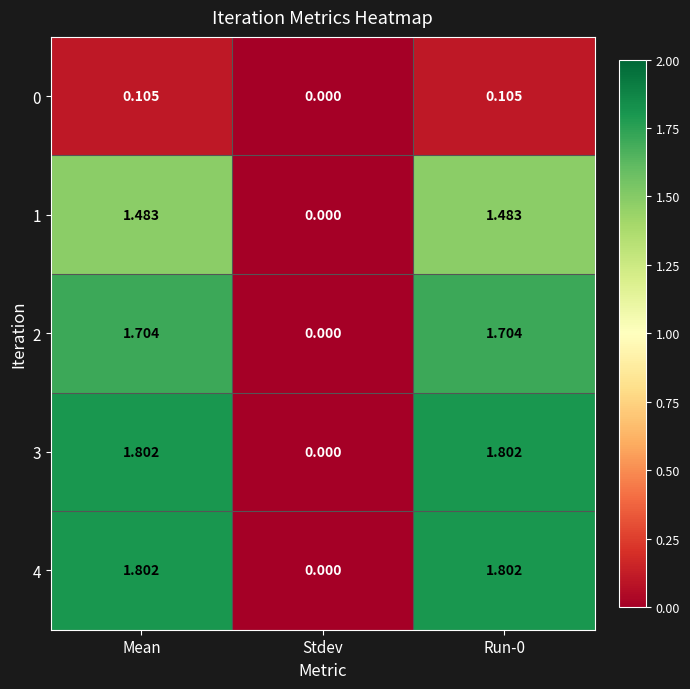

At which label is 4 closest to 0?

Stdev